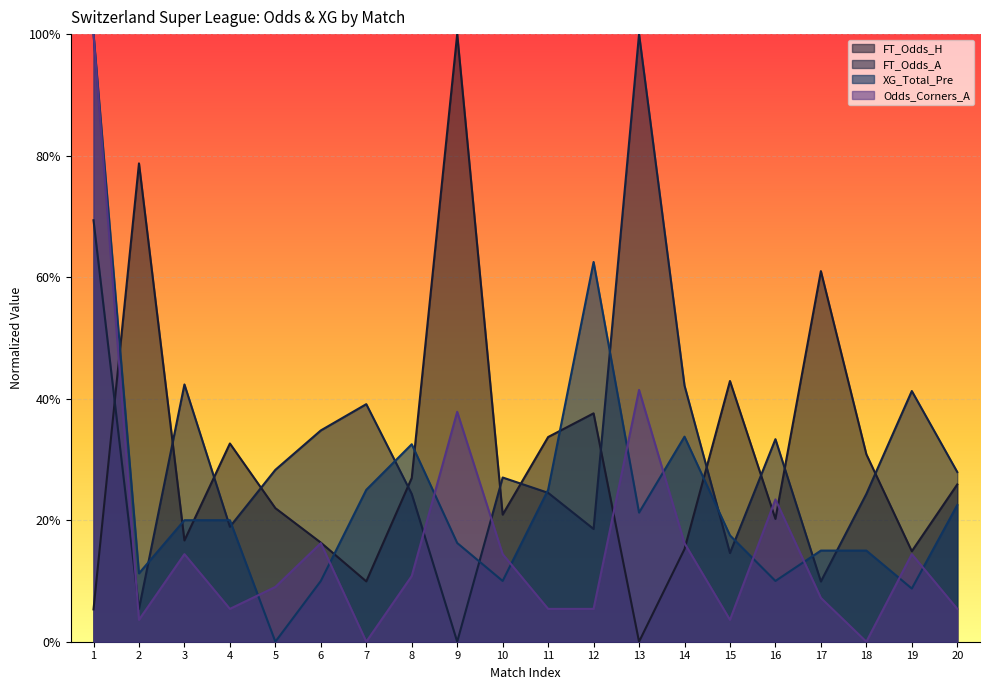

Between which two adjacent categories do Odds_Corners_A and FT_Odds_A first intersect?

1 and 2